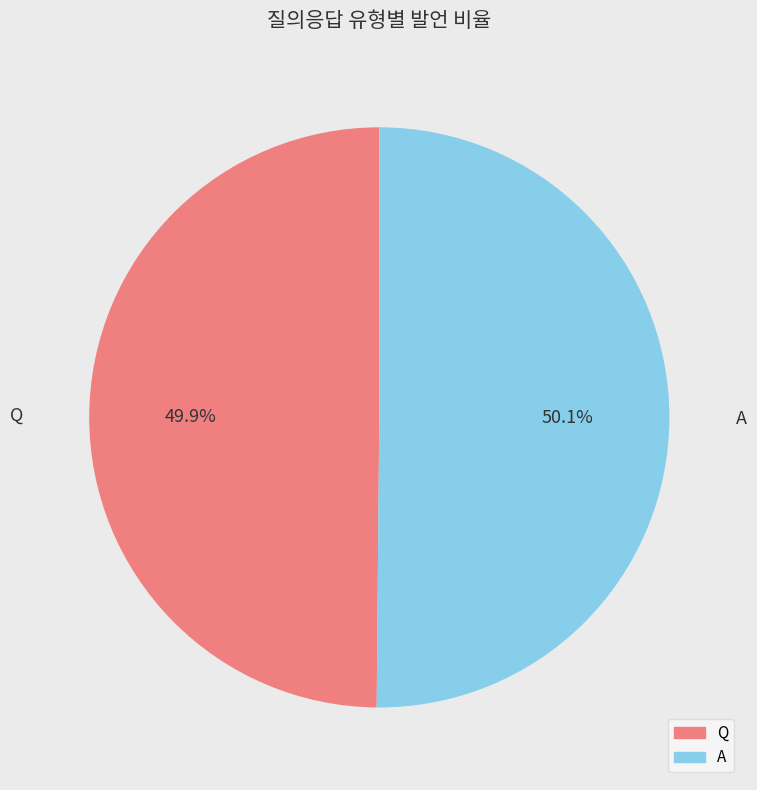

To the nearest percent, what portion does Q represent?

50%